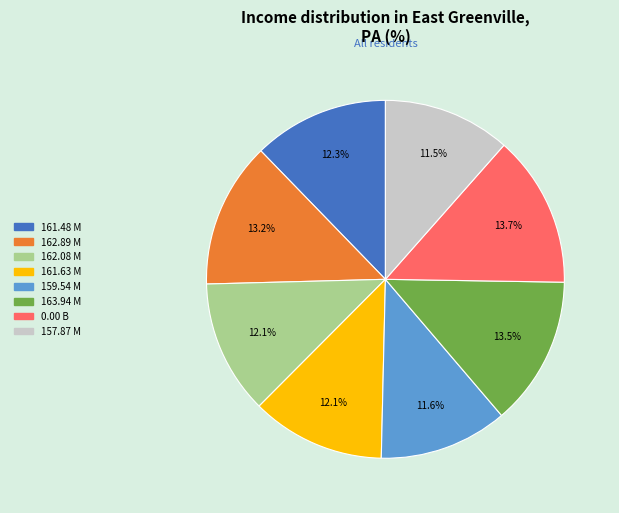

To the nearest percent, what is the average slice percentage?

12%